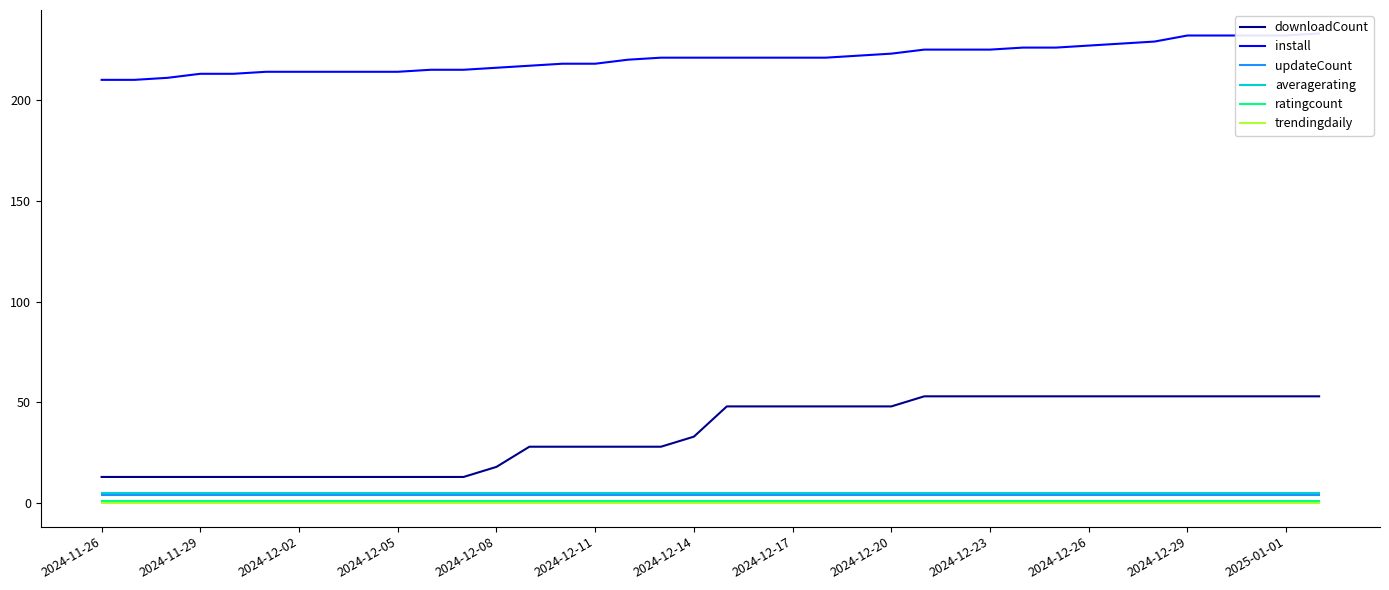

True or false: downloadCount and averagerating intersect in this chart.

False